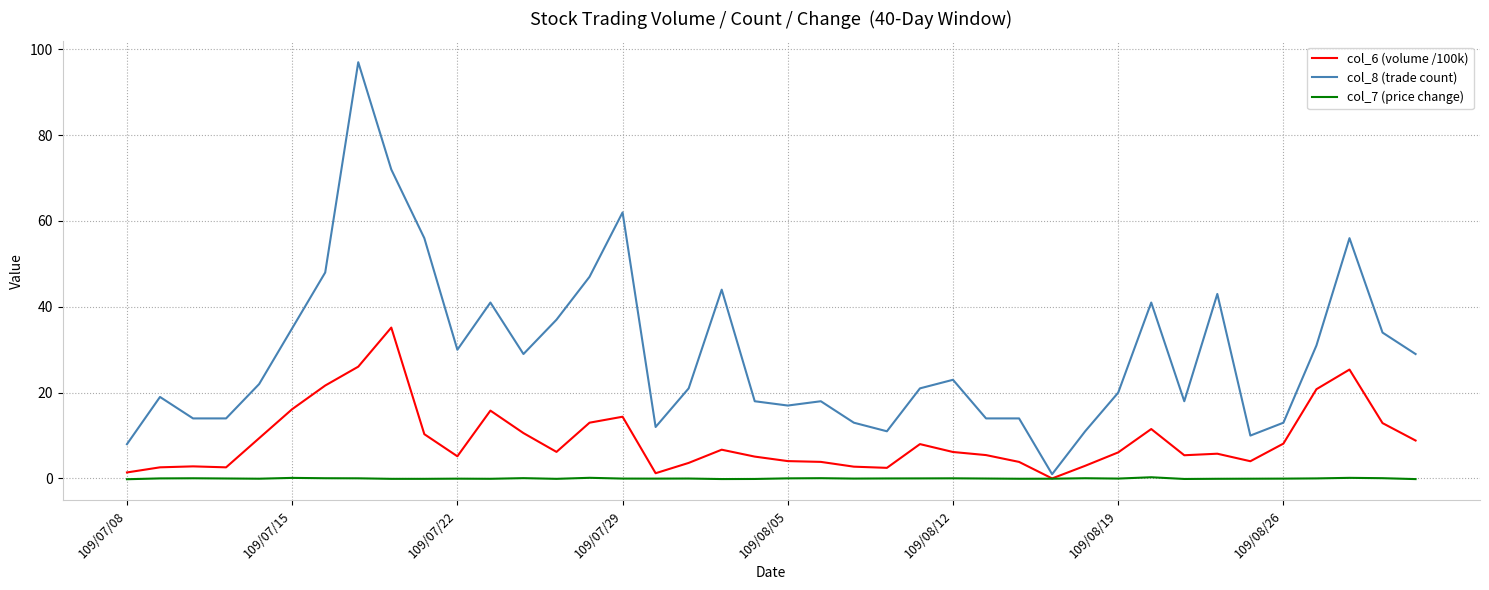

What is the maximum value shown in the chart?

97.0